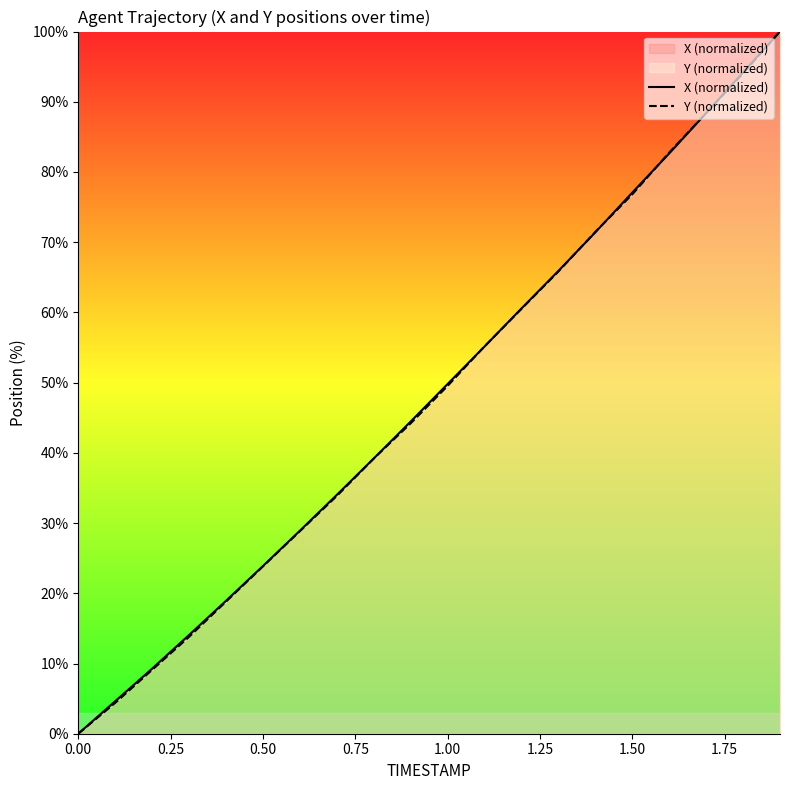

Is it true that X (normalized) equals 0.0 at 0.00?

True